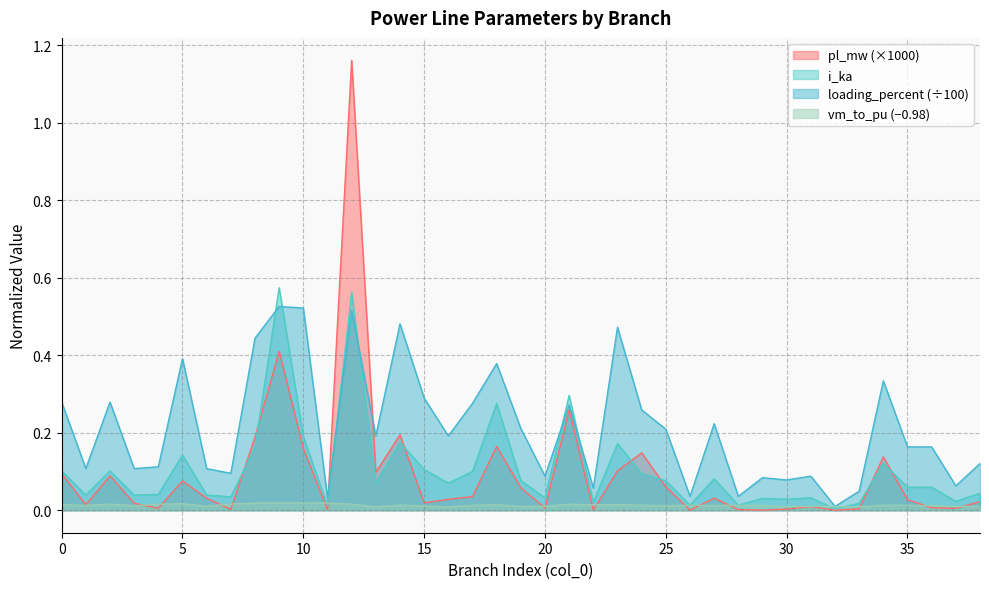

List the series in order of their peak value, lowest first.

vm_to_pu (−0.98), loading_percent (÷100), i_ka, pl_mw (×1000)